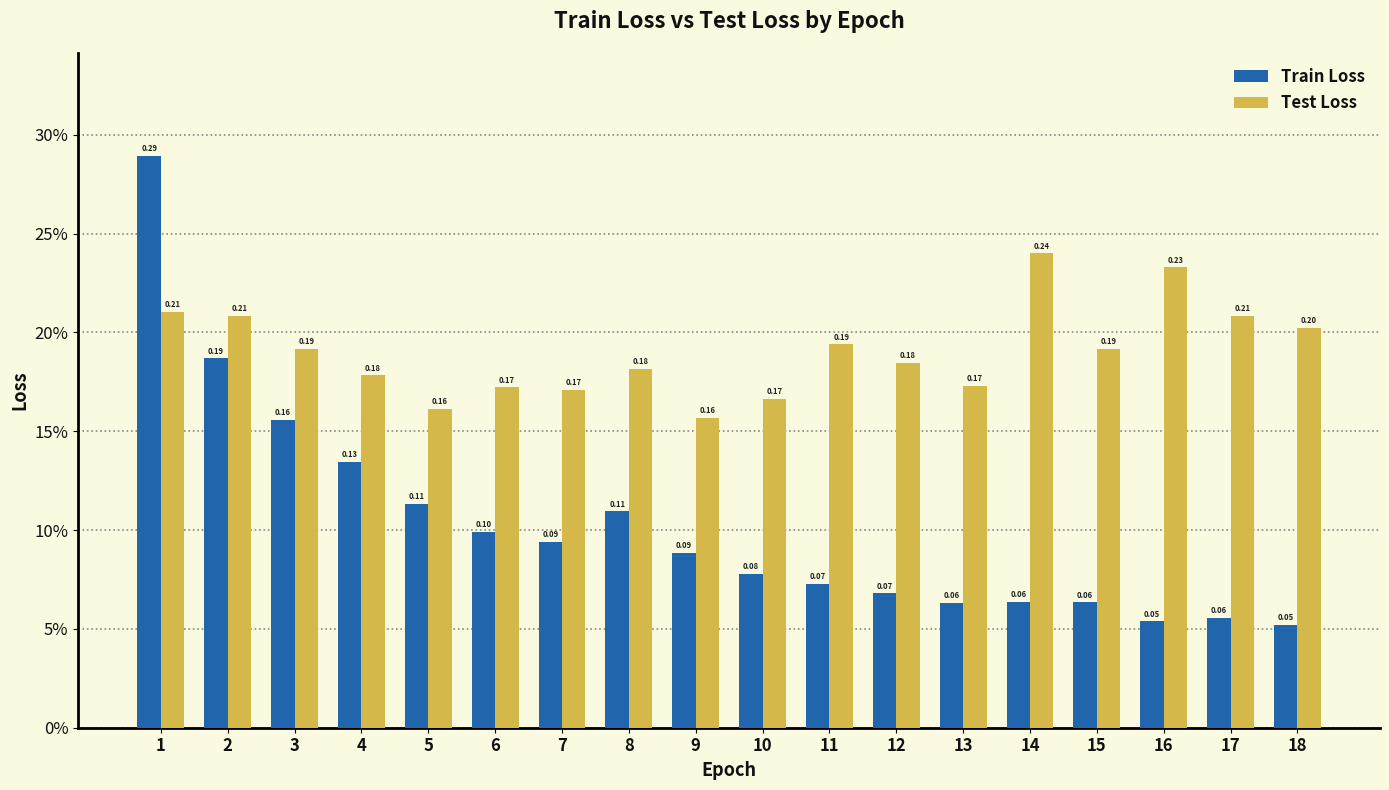

What is the spread (max minus min) of values at 1?

0.1